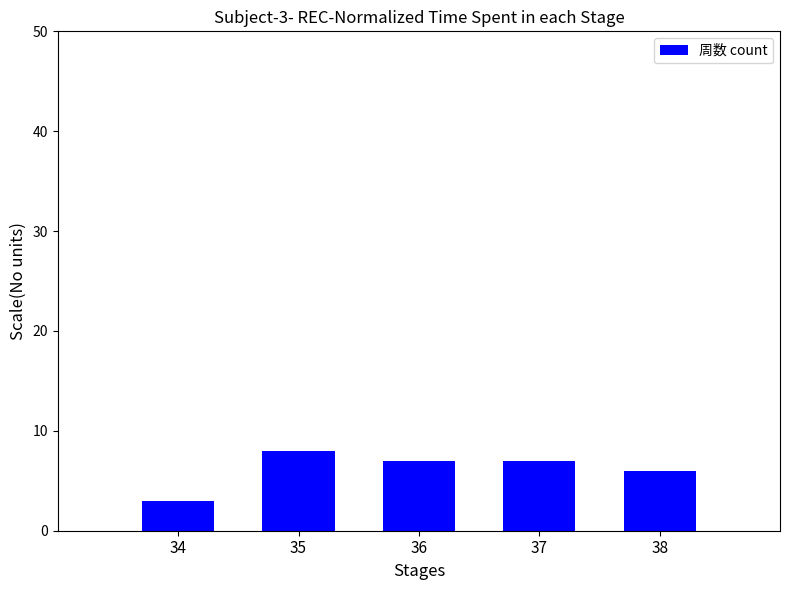

What is the change in value from 34 to 37?

+4